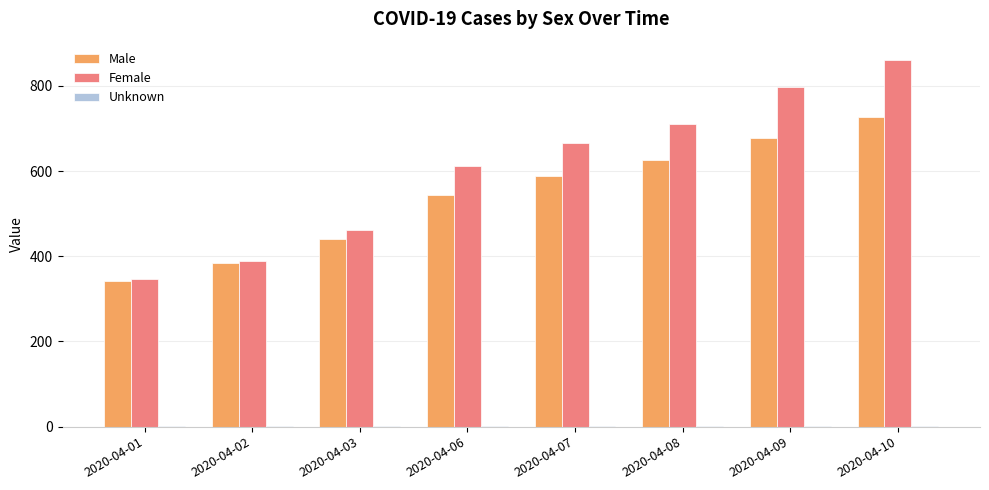

Which series has the largest range (max minus min)?

Female